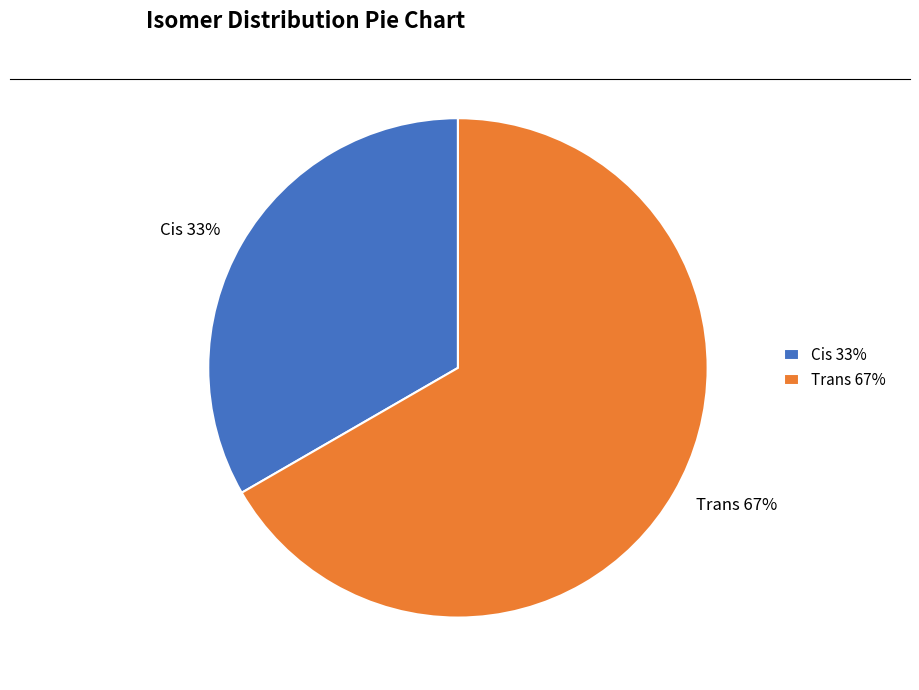

Rank the categories by value from lowest to highest.

Cis, Trans